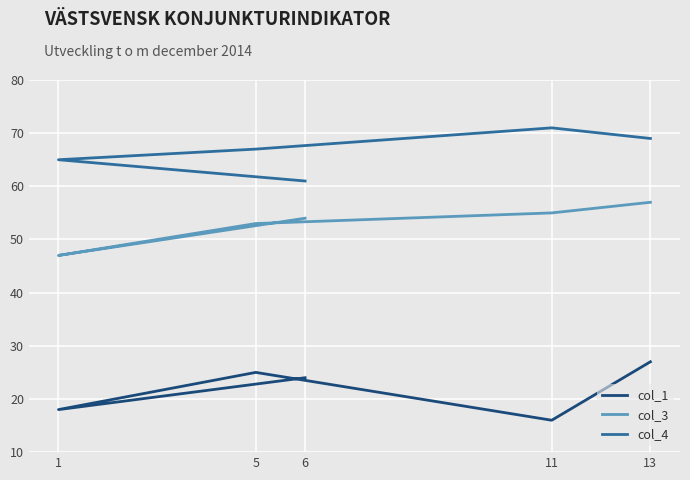

True or false: col_3 has more than 0 interior local peaks.

False